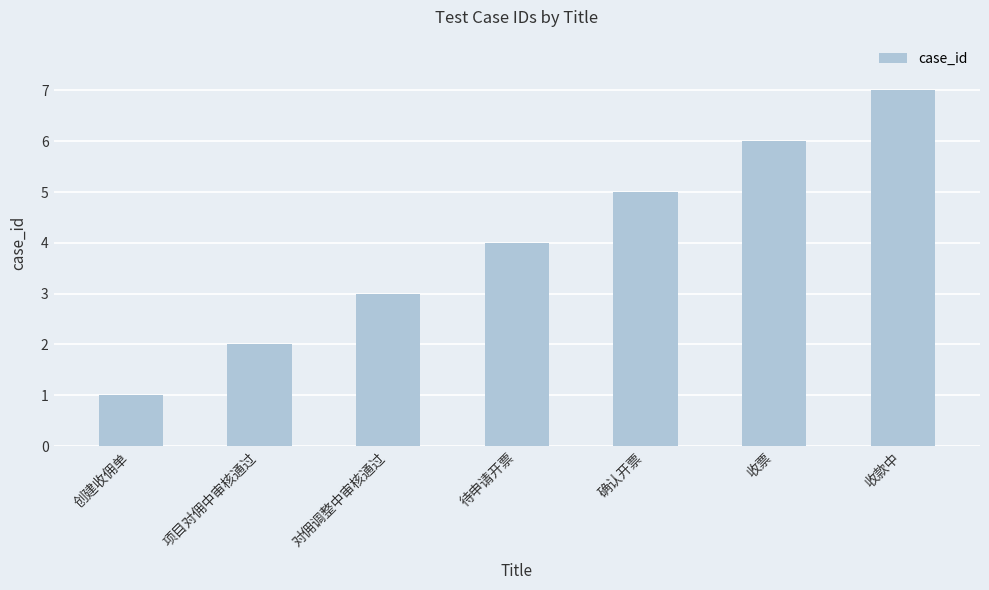

The chart shows a value of 1 at 创建收佣单. True or false?

True